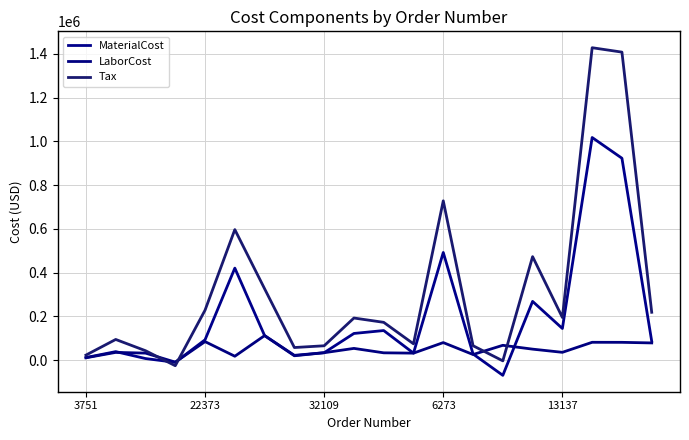

Which series has the widest spread of values?

Tax